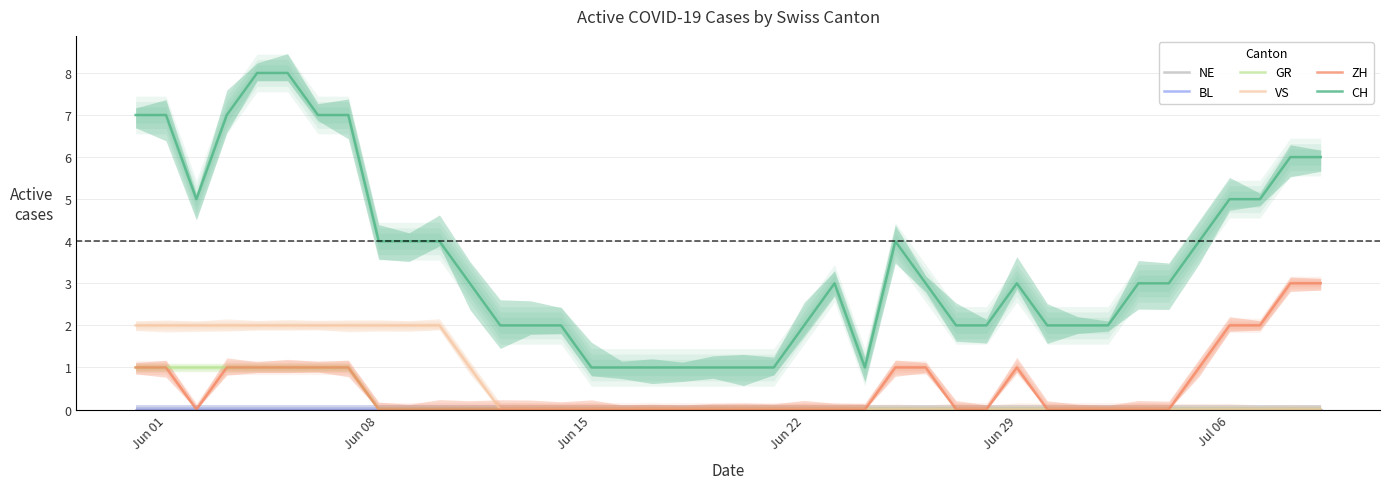

True or false: GR has more than 1 interior local peaks.

False